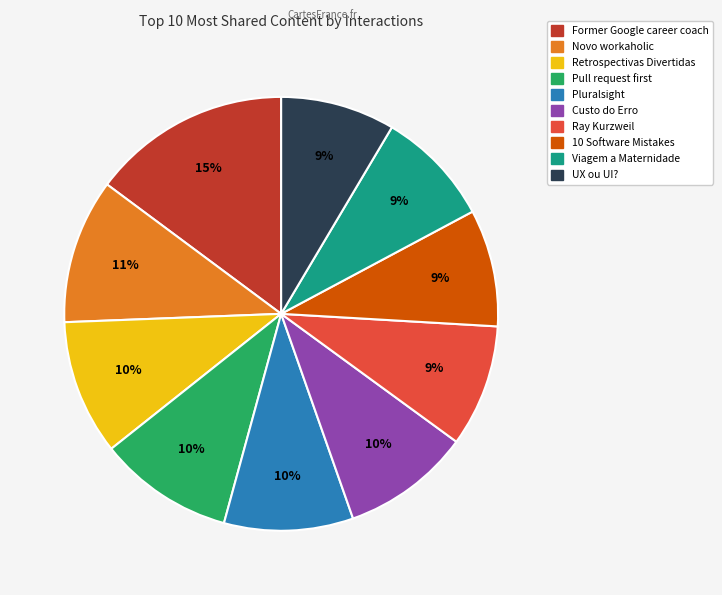

Does any single category account for the majority?

No